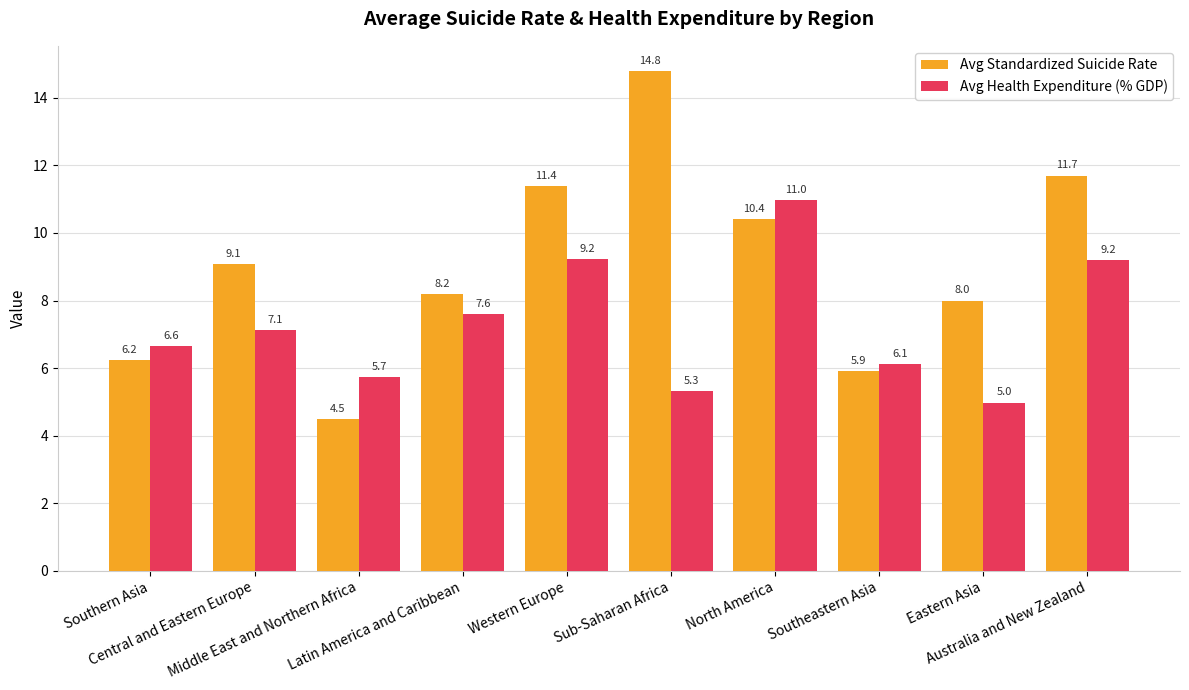

At which category does the chart reach its minimum across all series?

Middle East and Northern Africa